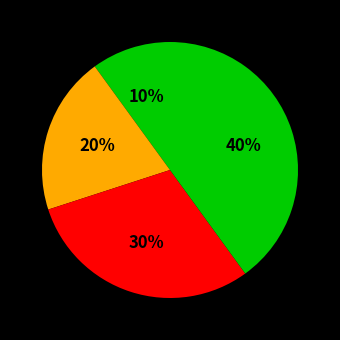

Count the number of slices in the pie.

4